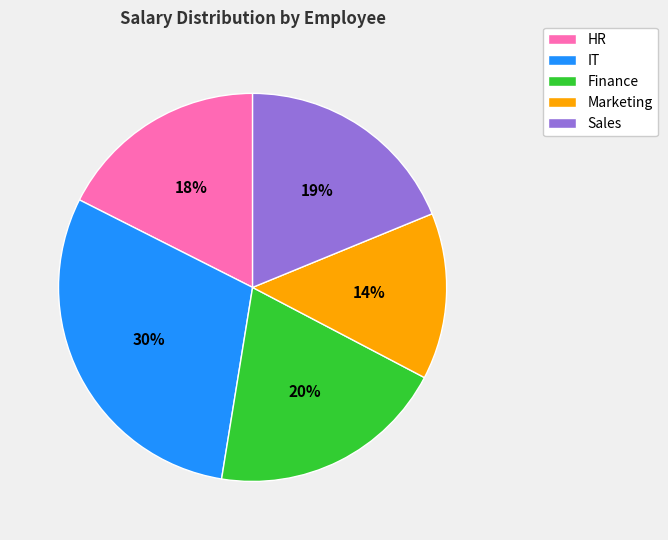

What is the largest slice in the pie chart?

IT